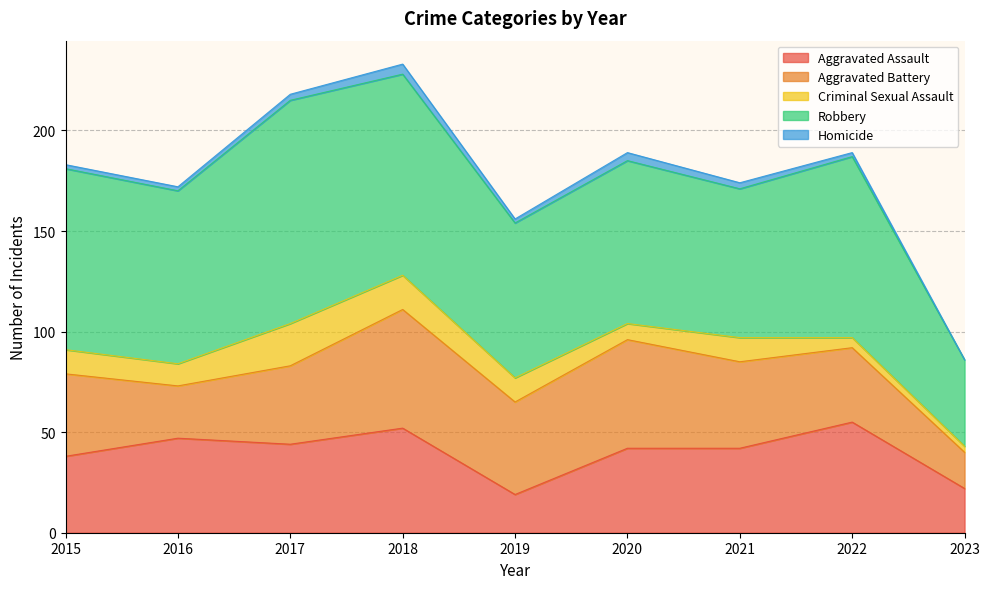

Does the chart display data point markers on the line(s)?

No